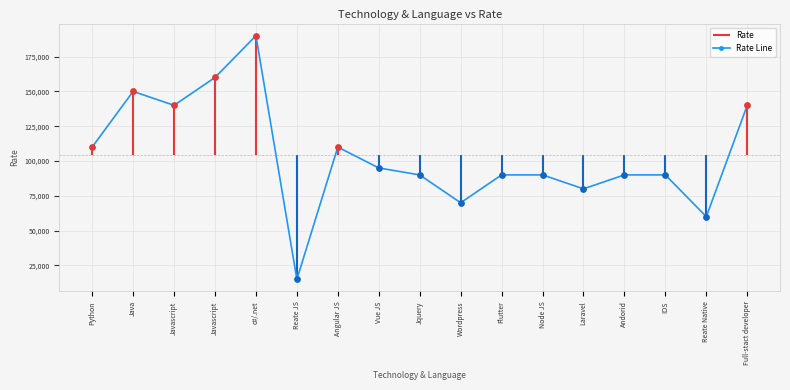

Between Wordpress and Python, which is larger?

Python